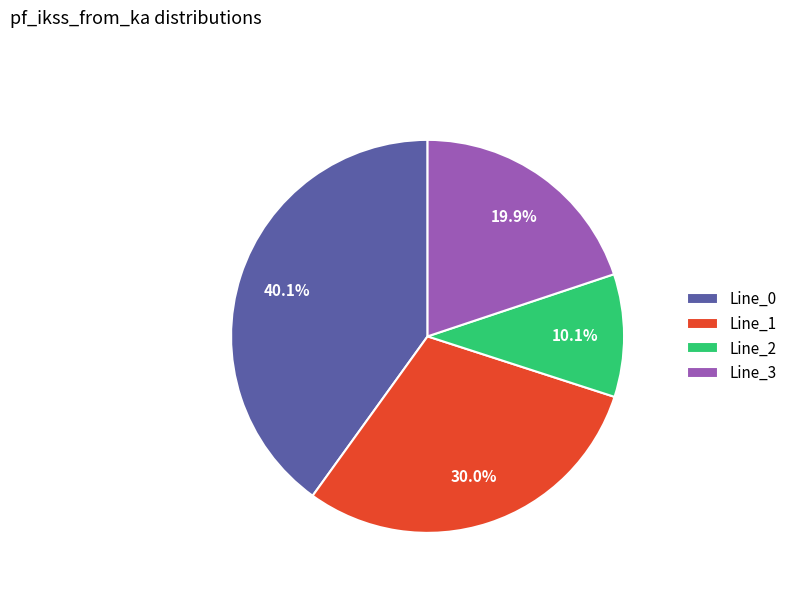

Is it true that Line_3 is 20% of the pie?

True